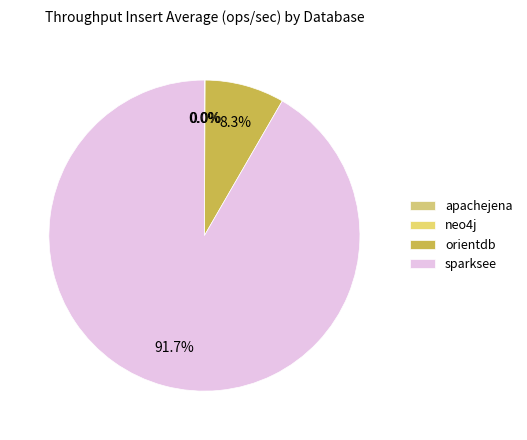

Which has a higher value, orientdb or neo4j?

orientdb